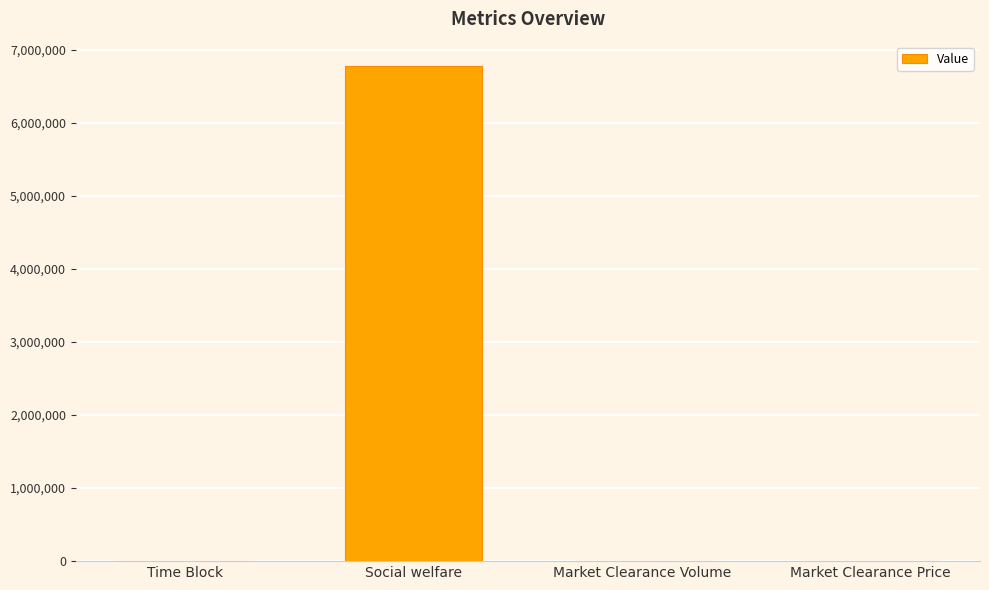

Count the number of data series in this chart.

1